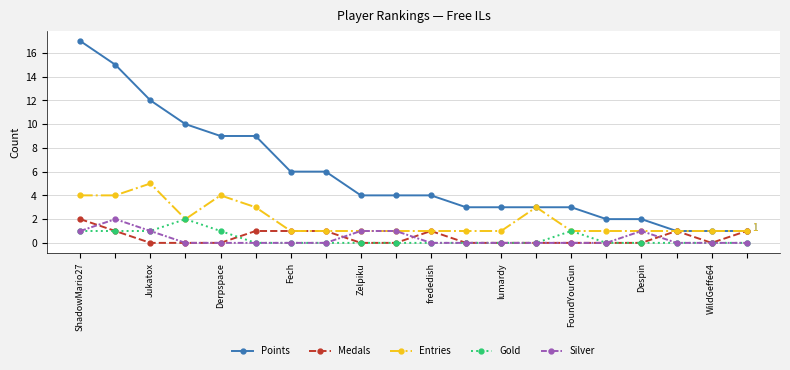

How many Entries values are between 1 and 3?

16